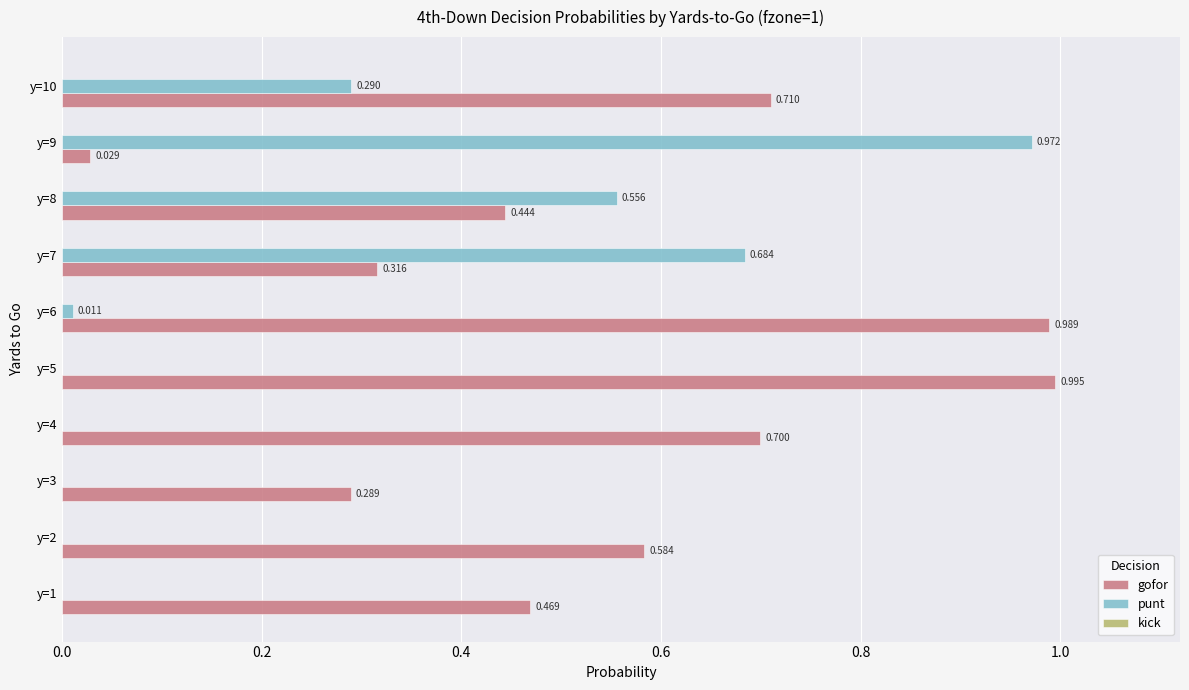

Is the value of punt at y=9 greater than the value of gofor at y=1?

Yes